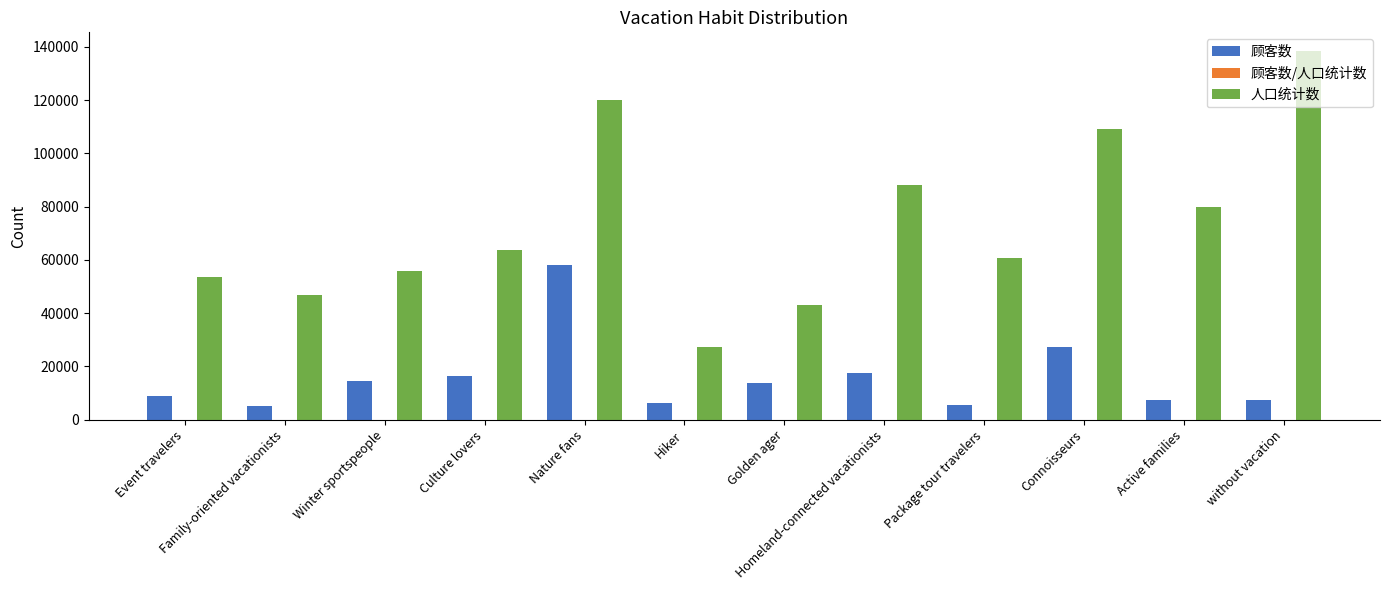

Which series has the widest spread of values?

人口统计数